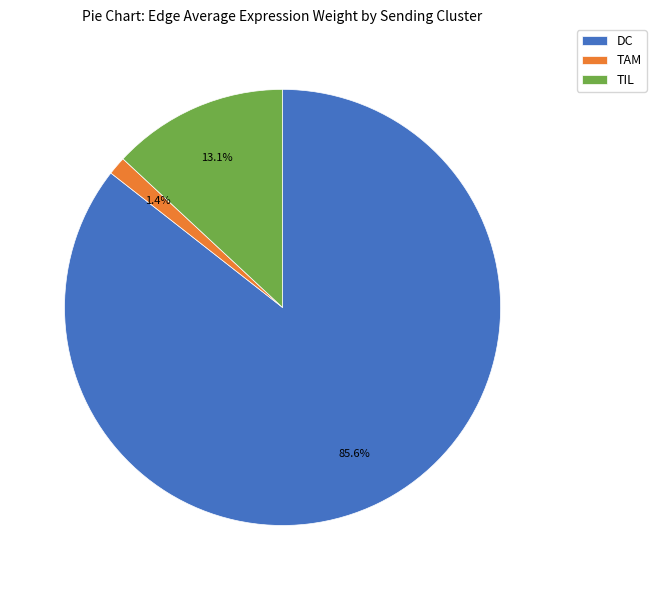

Is it true that TAM is 1% of the pie?

True